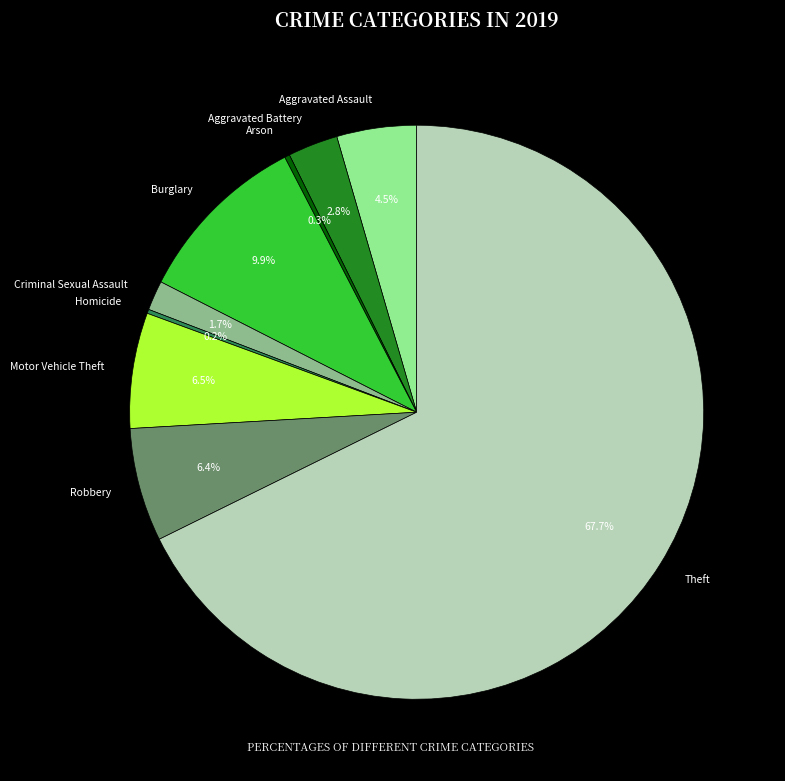

Is Theft the majority of the pie?

Yes